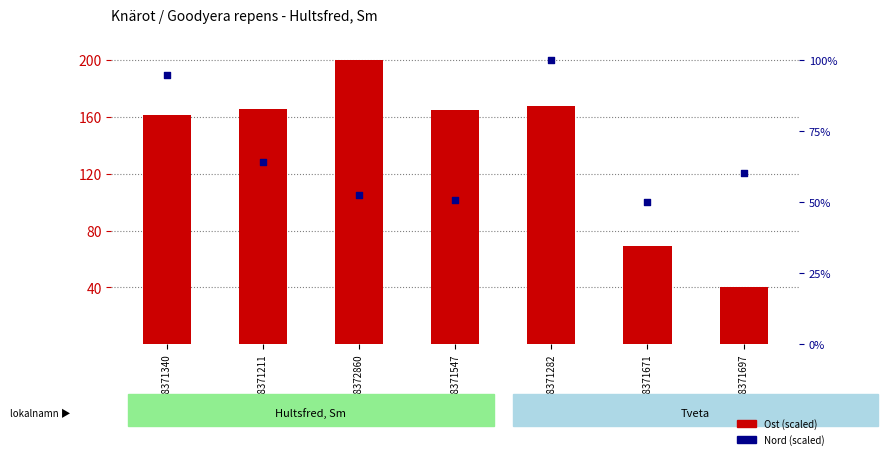

What are all the series names shown in the legend?

Ost (scaled), Nord (scaled)